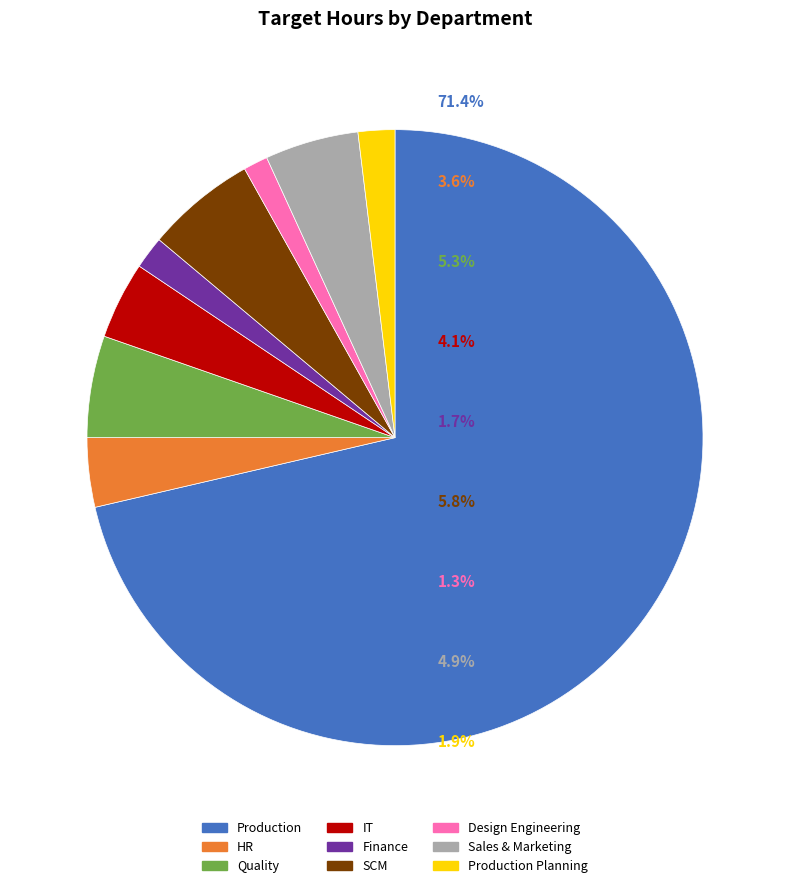

True or false: SCM accounts for 17% of the total.

False